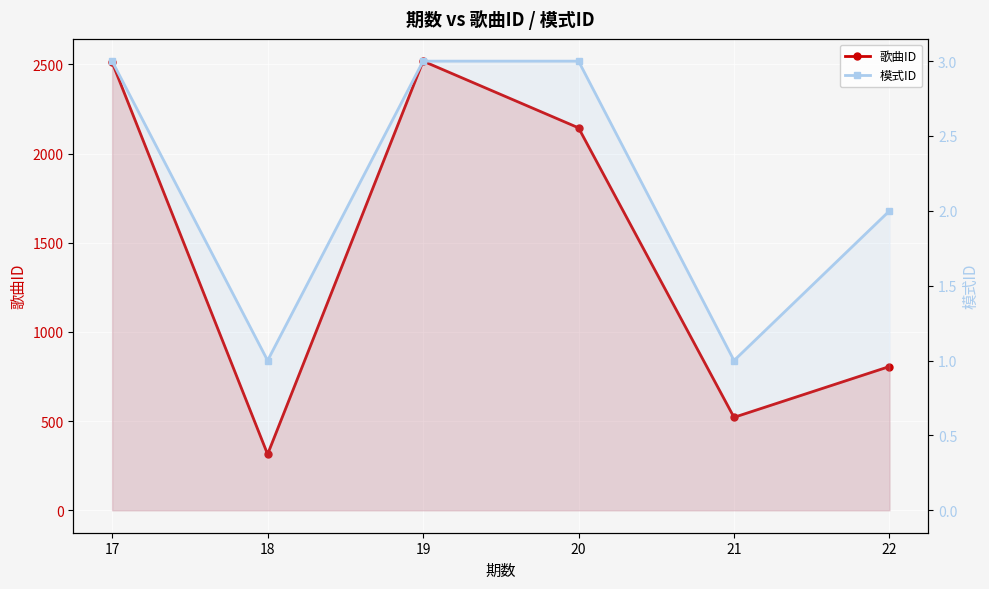

What are all the series names shown in the legend?

歌曲ID, 模式ID